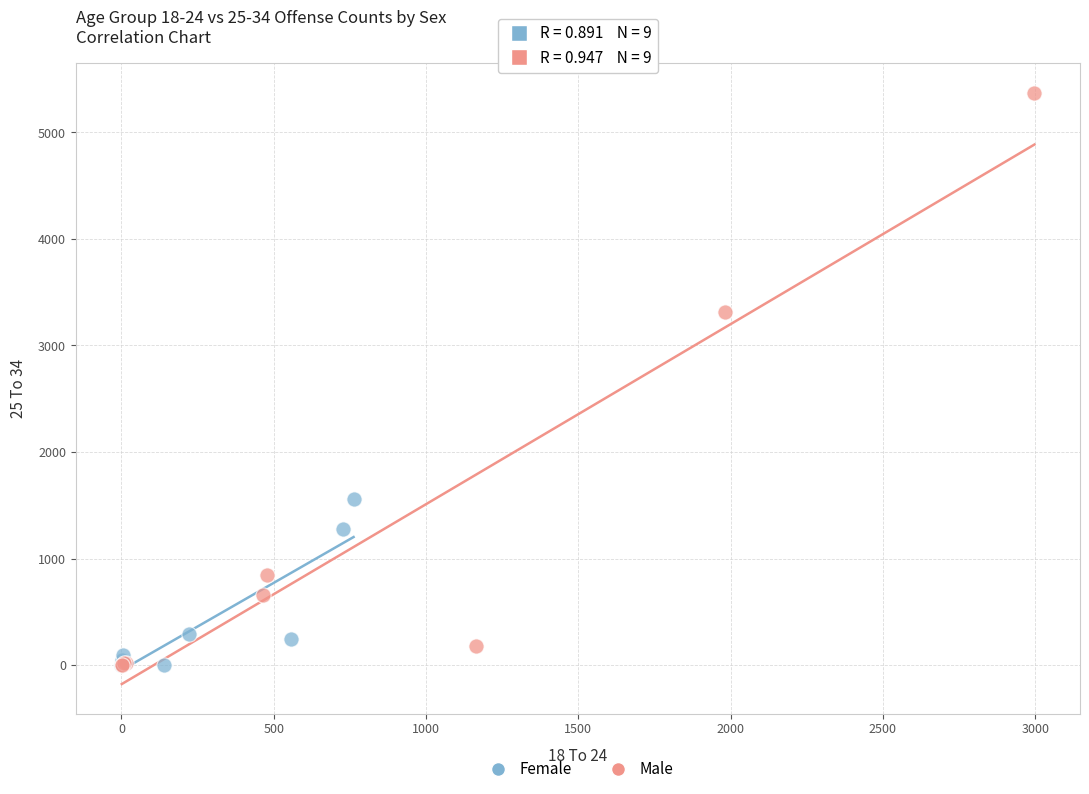

Which series reaches the maximum Y coordinate?

Male